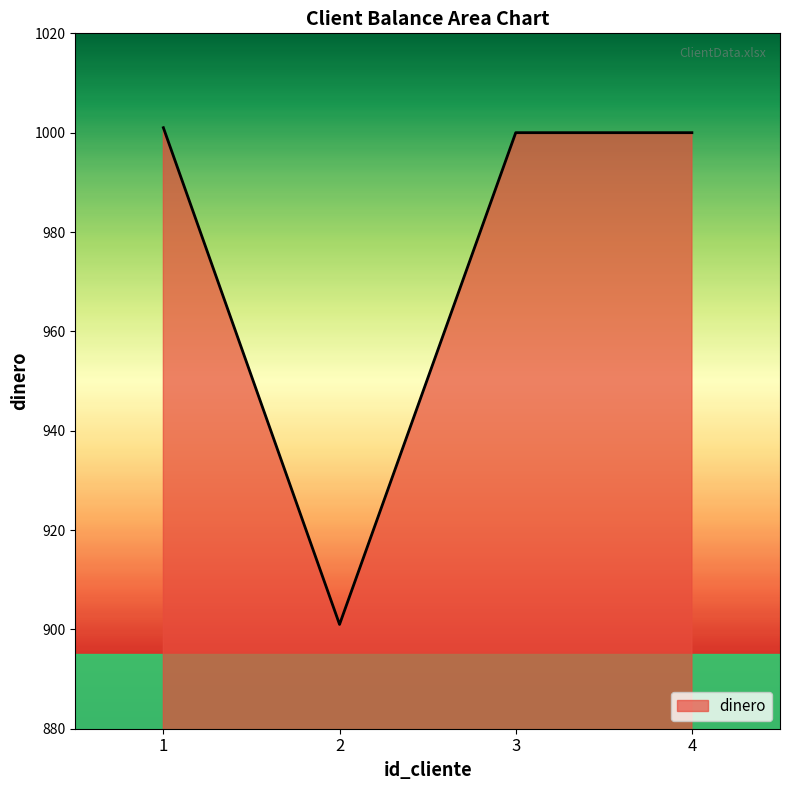

What is the difference between the maximum and minimum values?

100